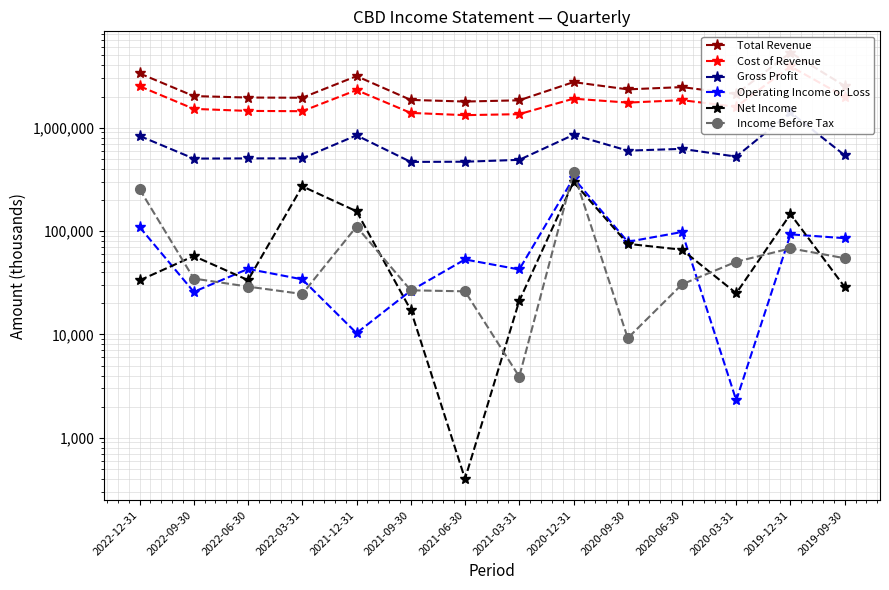

In Income Before Tax, how many points are higher than both neighbors (excluding endpoints)?

3